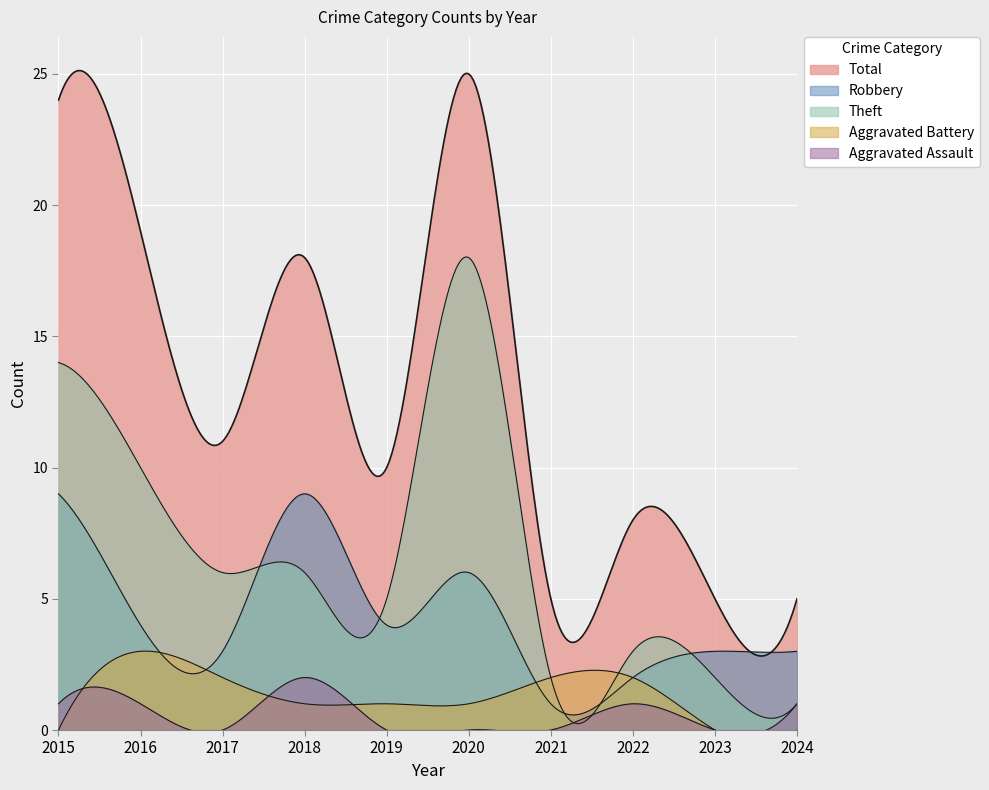

At which category does the chart reach its peak across all series?

2020